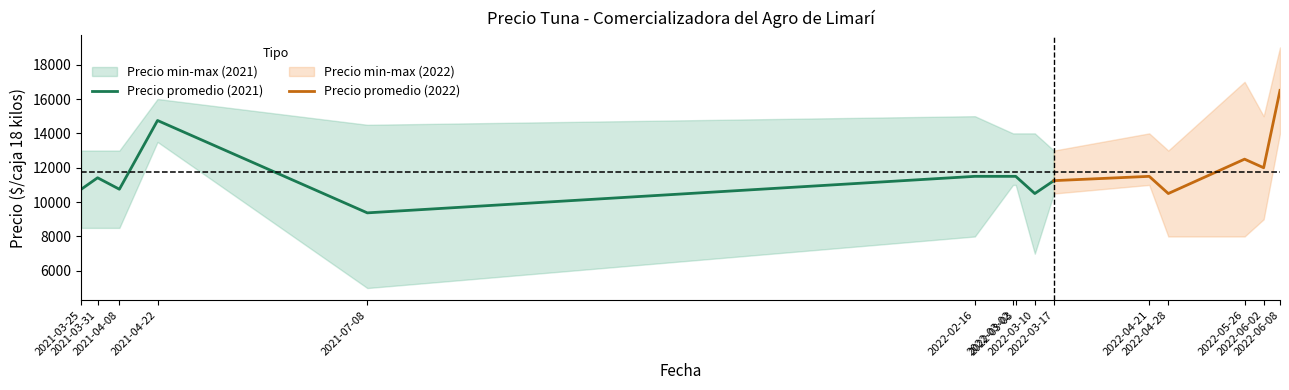

At how many categories does at least one series exceed 11605?

15